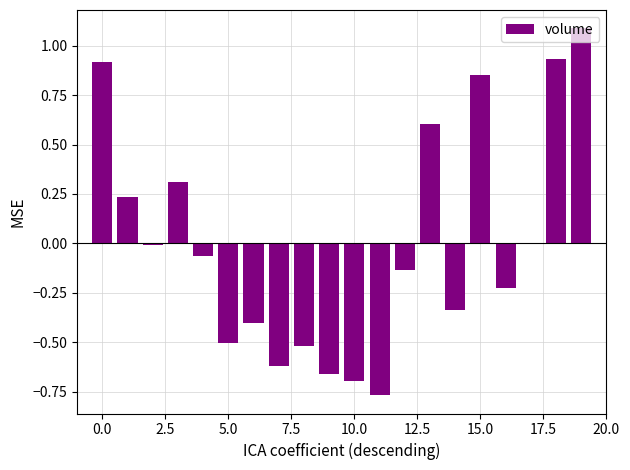

What is the maximum value shown in the chart?

1.1